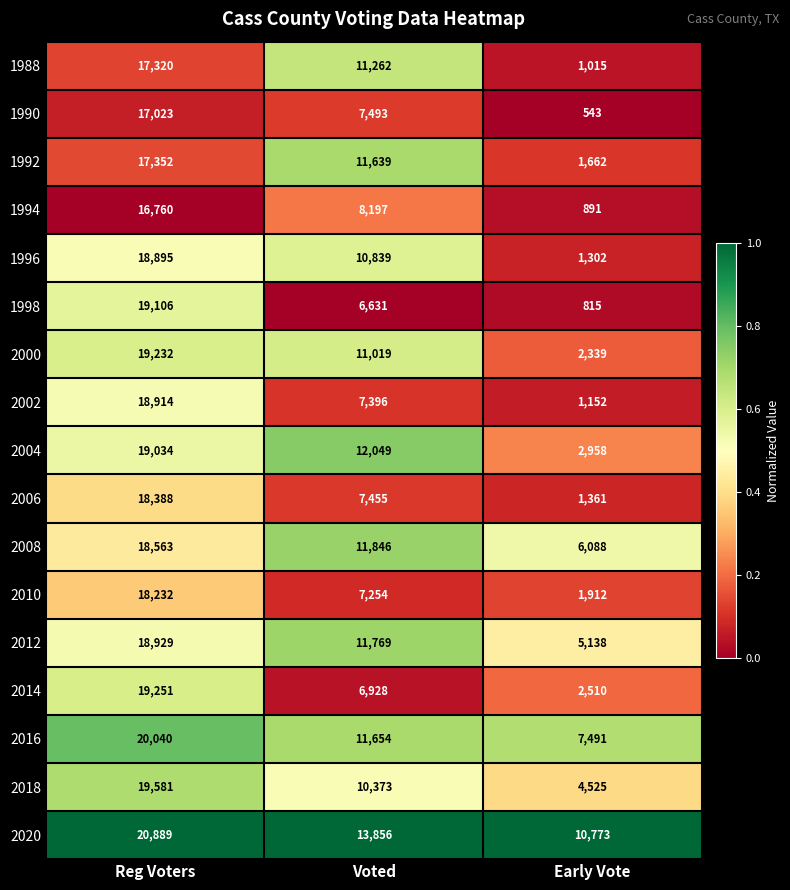

How many data points does each series have?

3